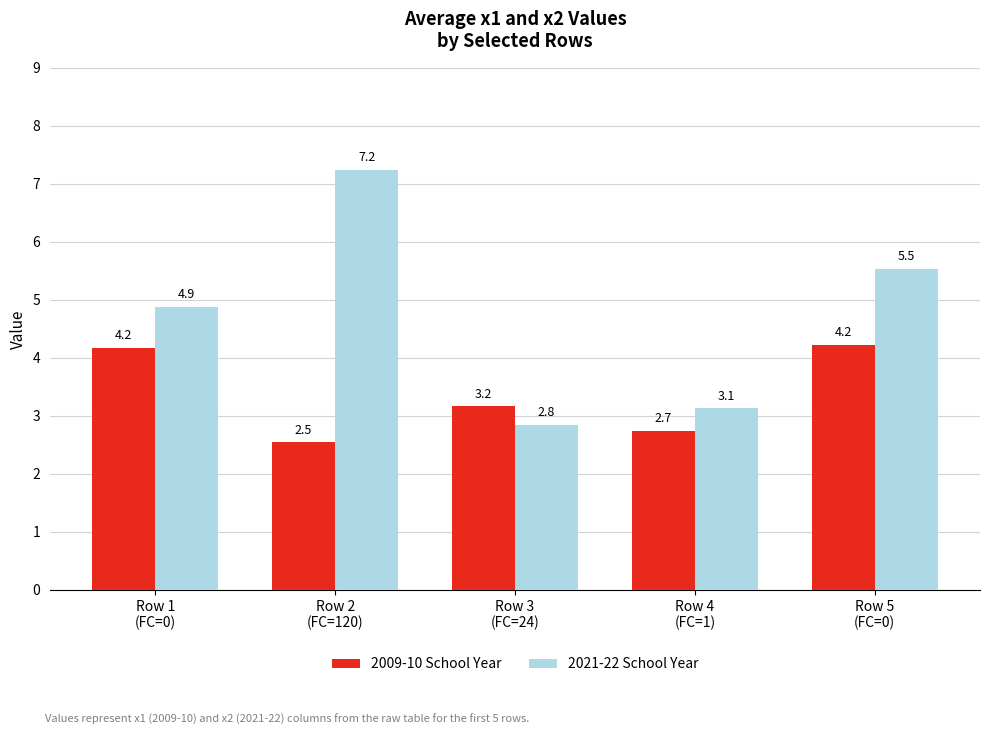

Reading left to right, extract all data points from this chart.

2009-10 School Year: Row 1
(FC=0)=4.2	Row 2
(FC=120)=2.5	Row 3
(FC=24)=3.2	Row 4
(FC=1)=2.7	Row 5
(FC=0)=4.2
2021-22 School Year: Row 1
(FC=0)=4.9	Row 2
(FC=120)=7.2	Row 3
(FC=24)=2.8	Row 4
(FC=1)=3.1	Row 5
(FC=0)=5.5